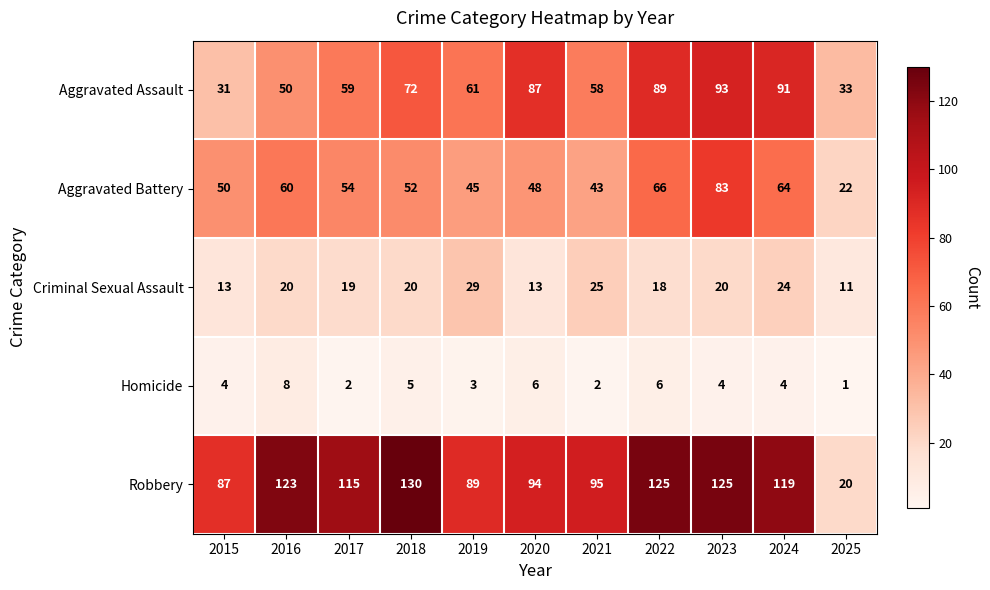

Which category has the lowest value in the Homicide series?

2025